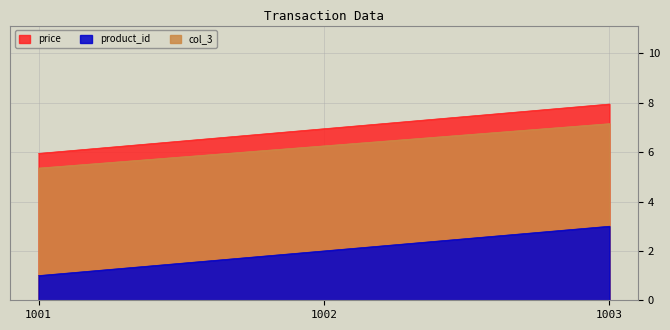

What are all the series names shown in the legend?

price, product_id, col_3